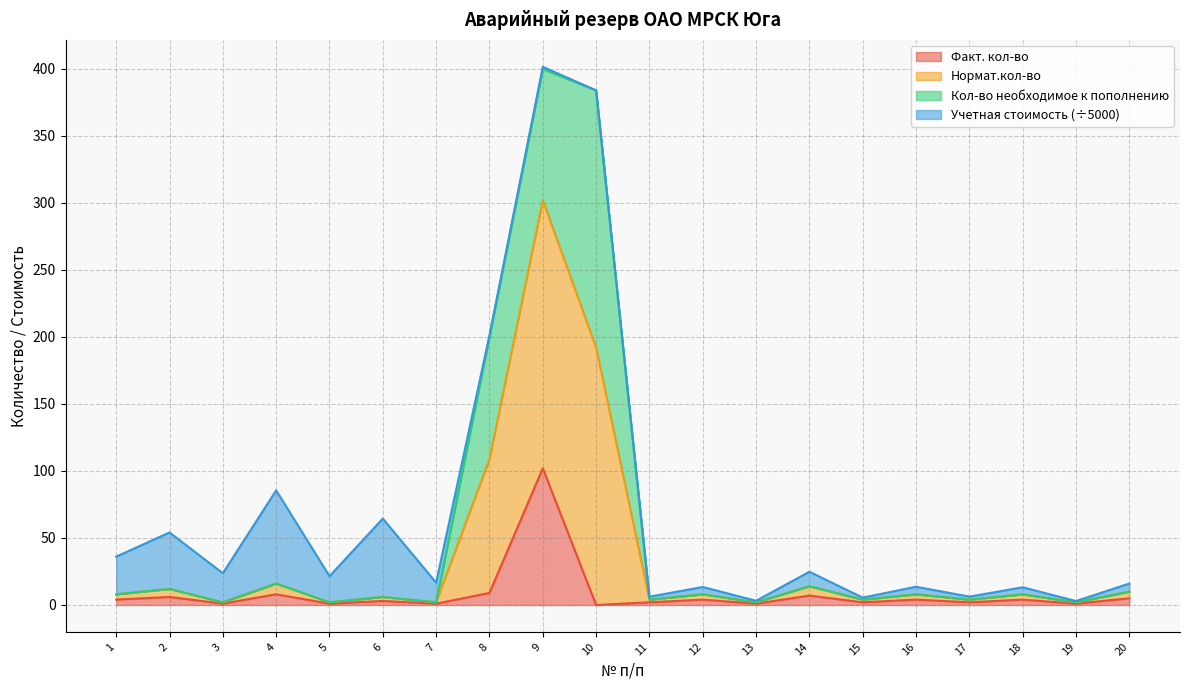

How many categories are shown in the chart?

20